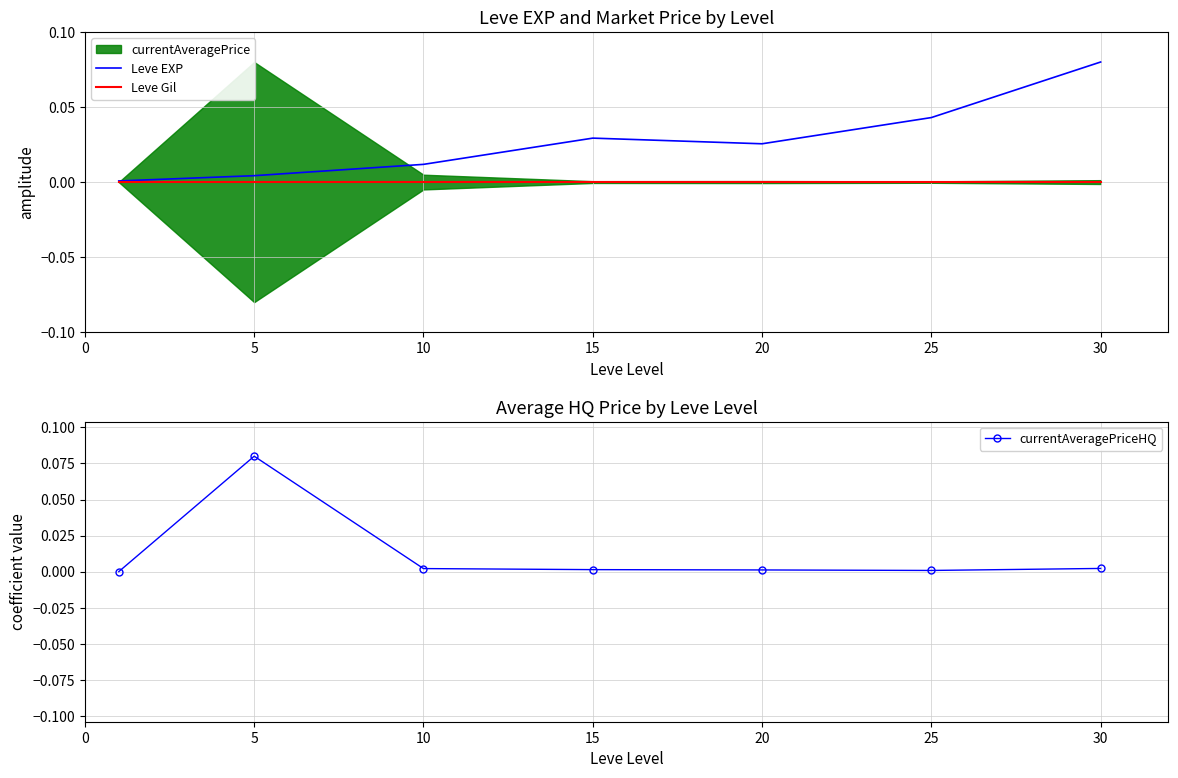

Rank the series at 20 from highest to lowest value.

Leve EXP, currentAveragePriceHQ, Leve Gil